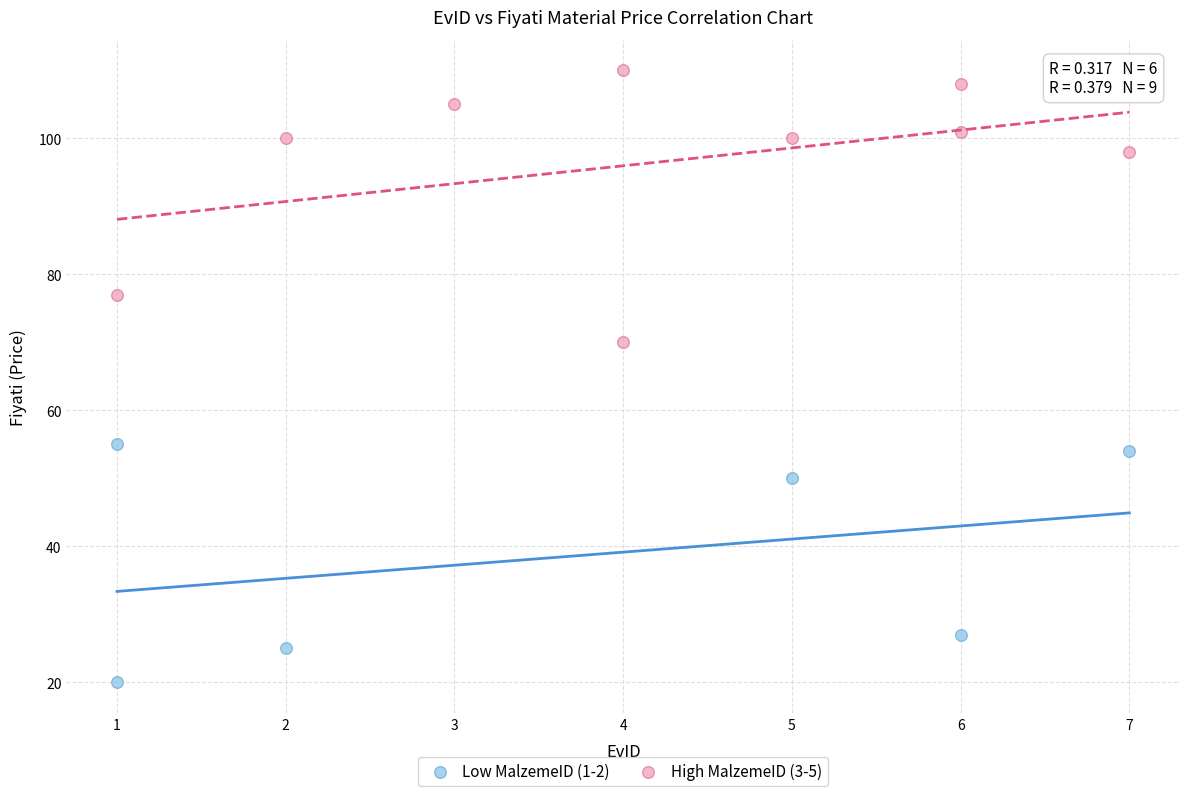

Which series contains the highest Y value?

High MalzemeID (3-5)